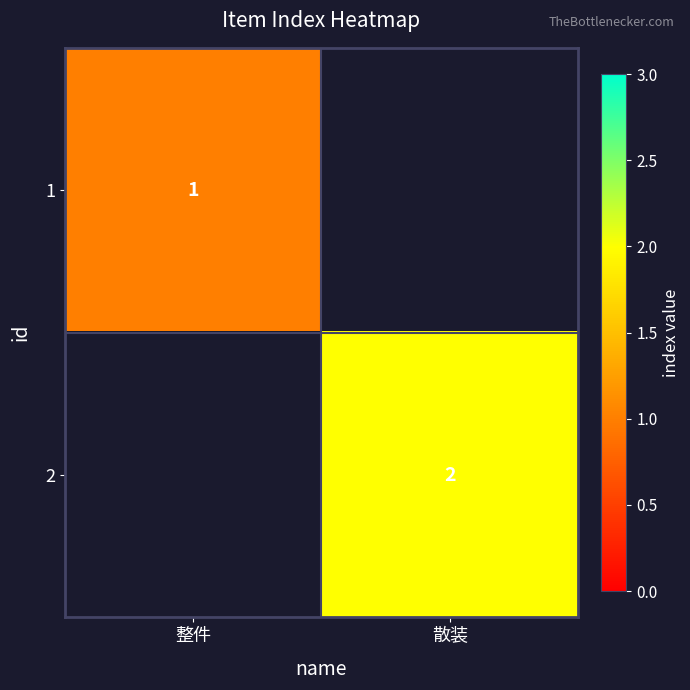

True or false: 2 has a value of 1 at 散装.

False